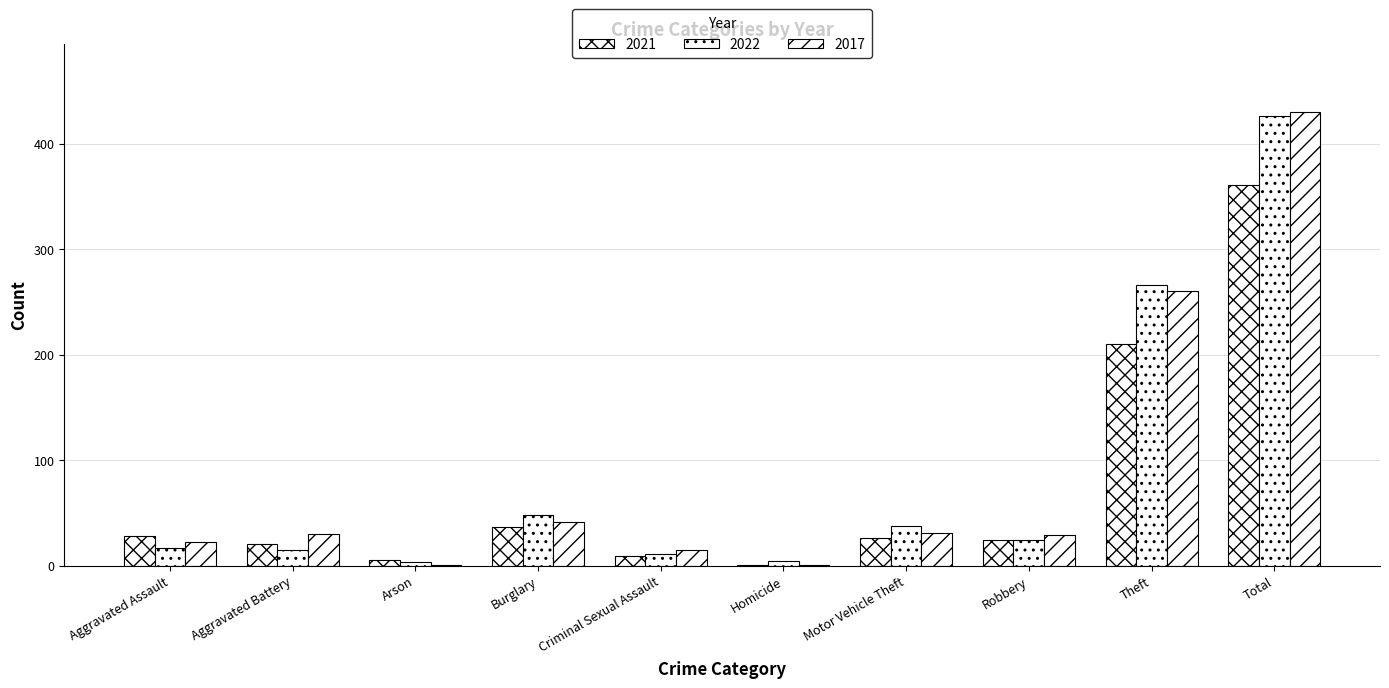

Which has a higher value, Burglary or Robbery?

Burglary